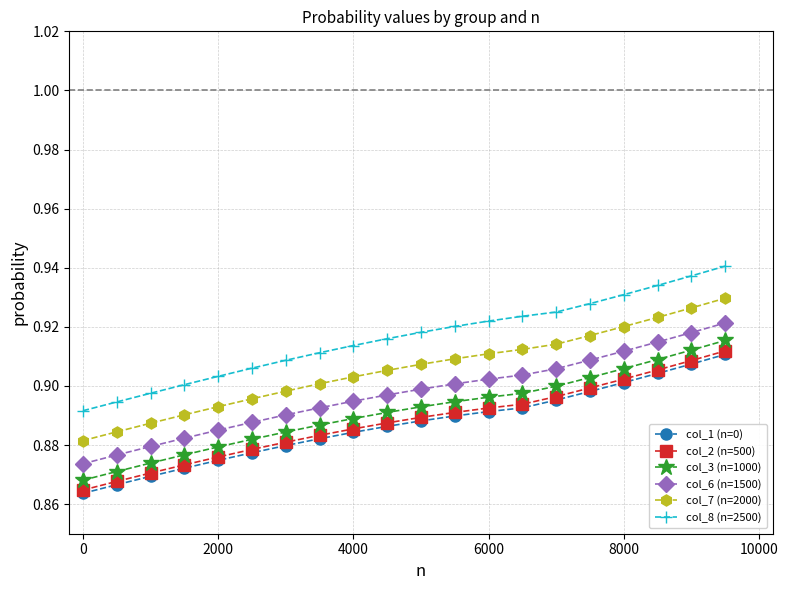

True or false: col_6 (n=1500) and col_8 (n=2500) cross at least once.

False